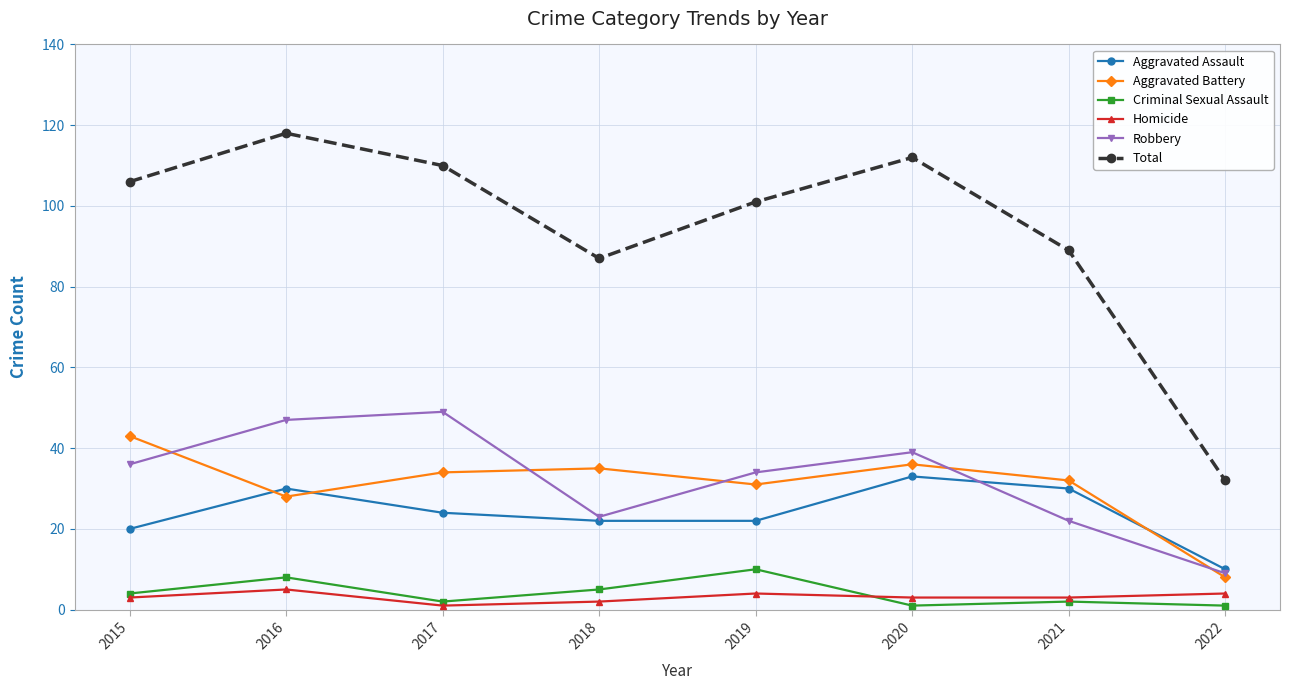

Reading left to right, what are all the values shown in this chart?

Aggravated Assault: 2015=20	2016=30	2017=24	2018=22	2019=22	2020=33	2021=30	2022=10
Aggravated Battery: 2015=43	2016=28	2017=34	2018=35	2019=31	2020=36	2021=32	2022=8
Criminal Sexual Assault: 2015=4	2016=8	2017=2	2018=5	2019=10	2020=1	2021=2	2022=1
Homicide: 2015=3	2016=5	2017=1	2018=2	2019=4	2020=3	2021=3	2022=4
Robbery: 2015=36	2016=47	2017=49	2018=23	2019=34	2020=39	2021=22	2022=9
Total: 2015=106	2016=118	2017=110	2018=87	2019=101	2020=112	2021=89	2022=32